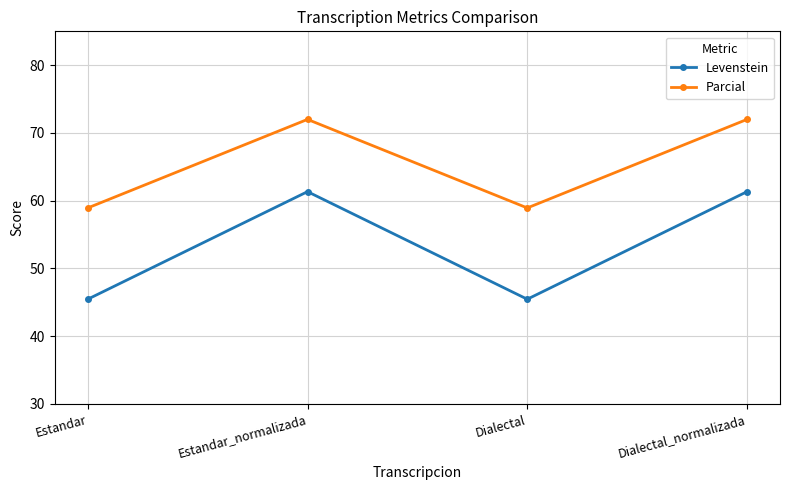

Reading left to right, transcribe all the data shown in this chart.

Levenstein: Estandar=45.5	Estandar_normalizada=61.3	Dialectal=45.5	Dialectal_normalizada=61.3
Parcial: Estandar=58.9	Estandar_normalizada=72.0	Dialectal=58.9	Dialectal_normalizada=72.0